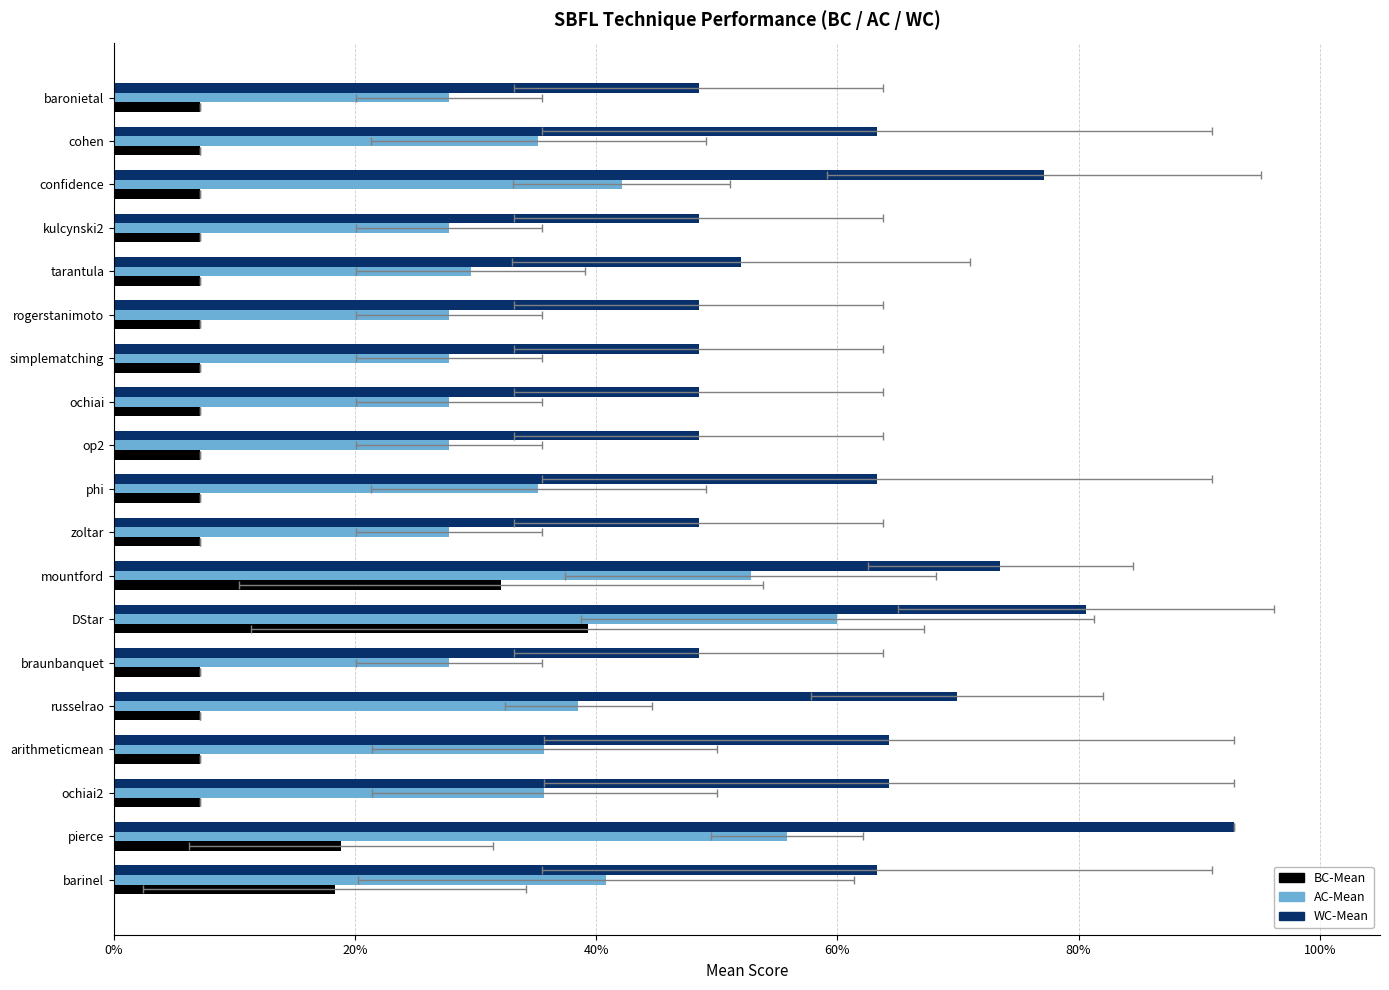

Which series has the largest total across all categories?

WC-Mean